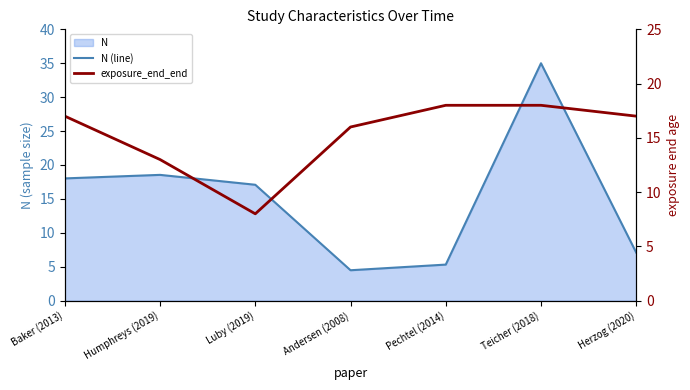

What is the value of the N (line) point at the 2nd from the left?

18.5